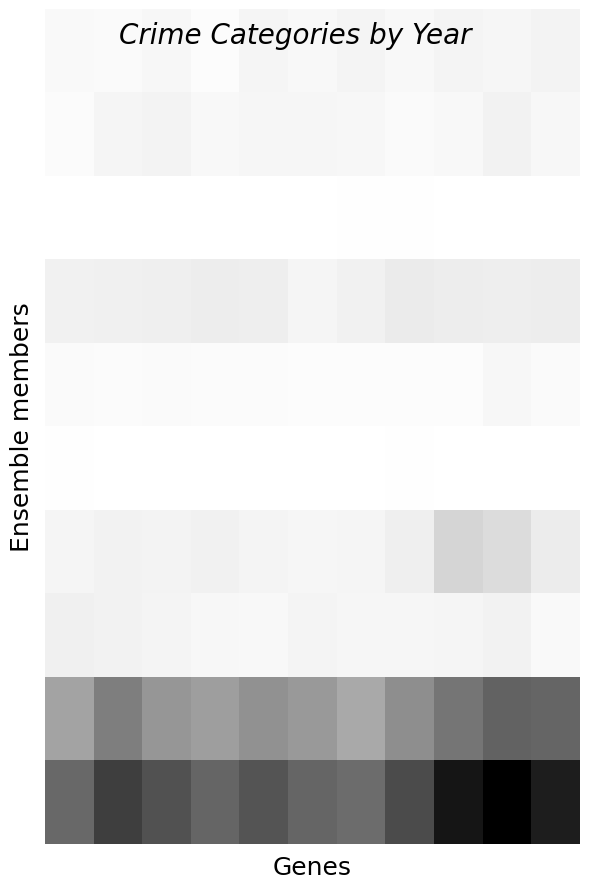

How many distinct data groups are displayed?

10